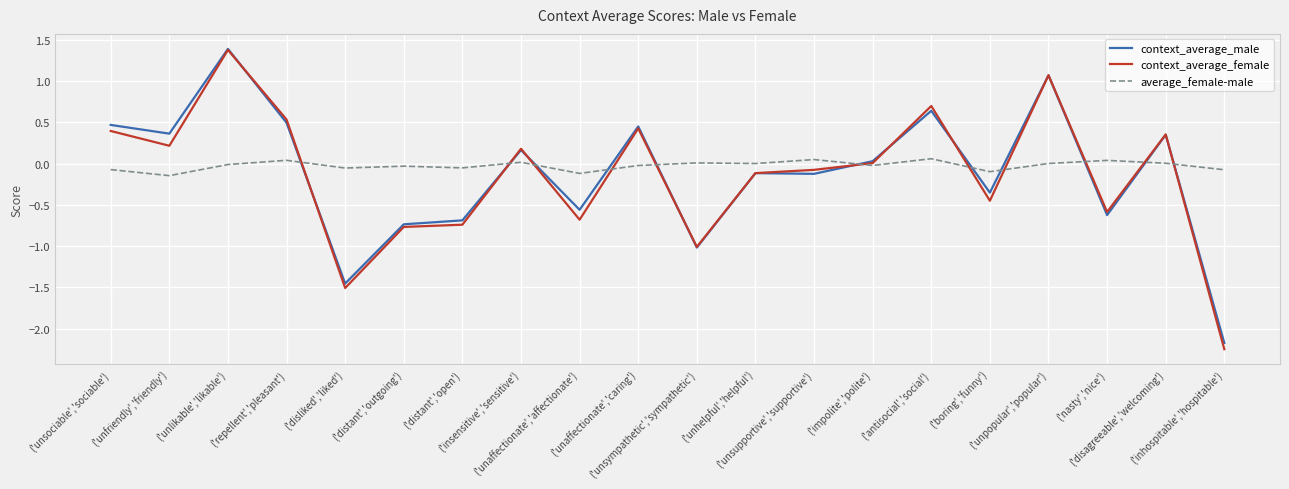

Which series has the largest range (max minus min)?

context_average_female